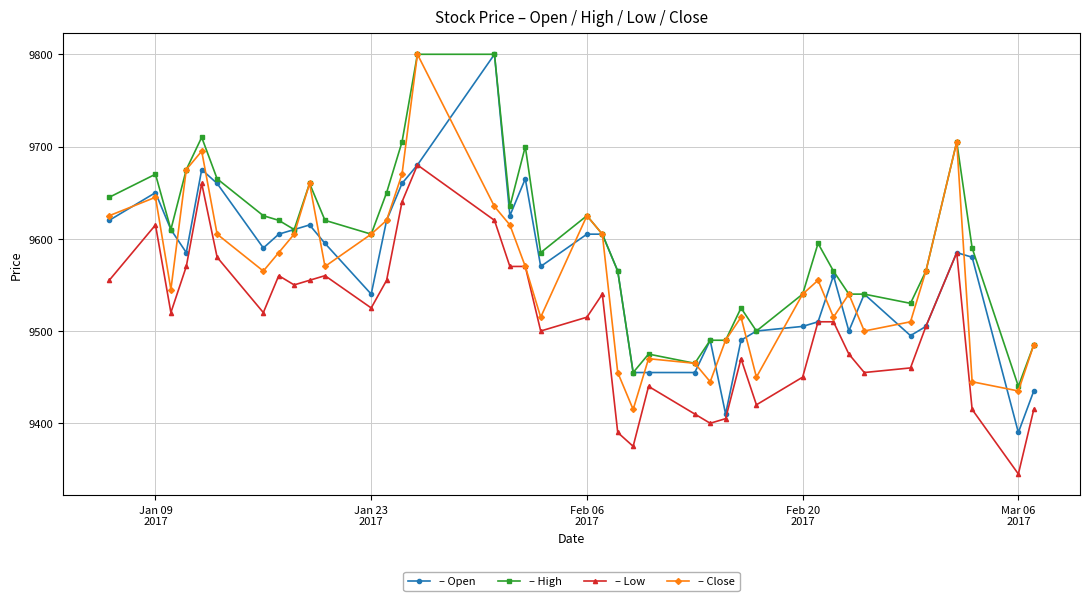

What is the minimum value shown in the chart?

9345